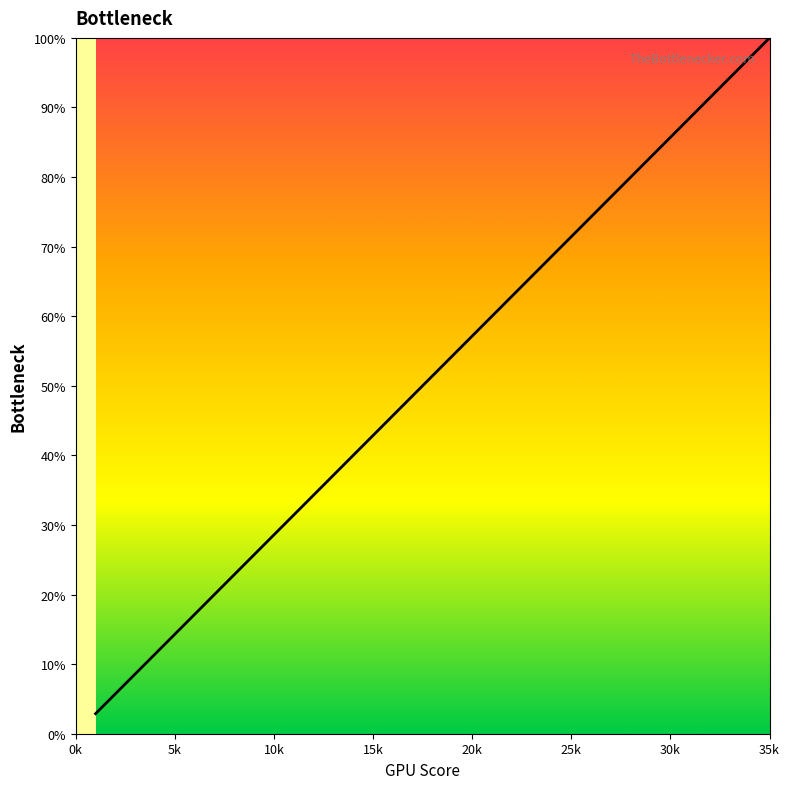

What is the difference between the maximum and minimum values?

97.1